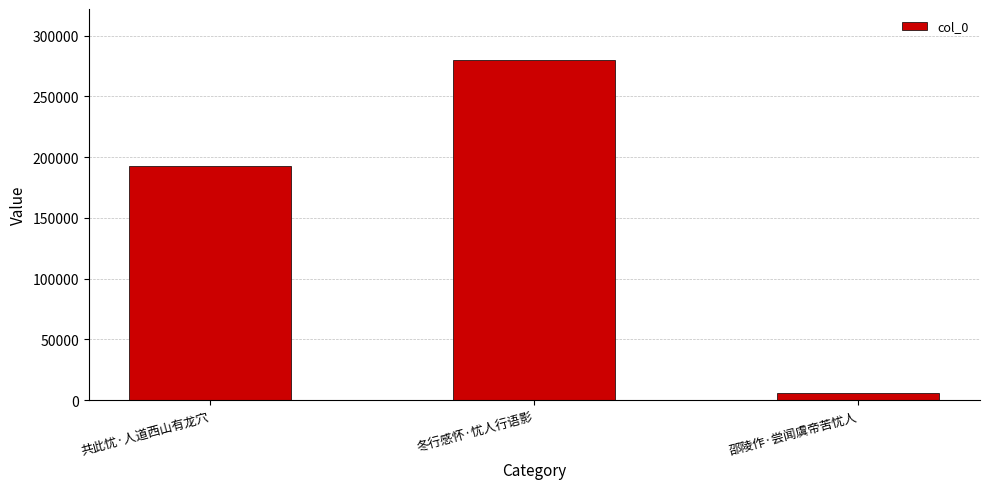

Reading left to right, list all the values displayed in this chart.

192513	279970	6152